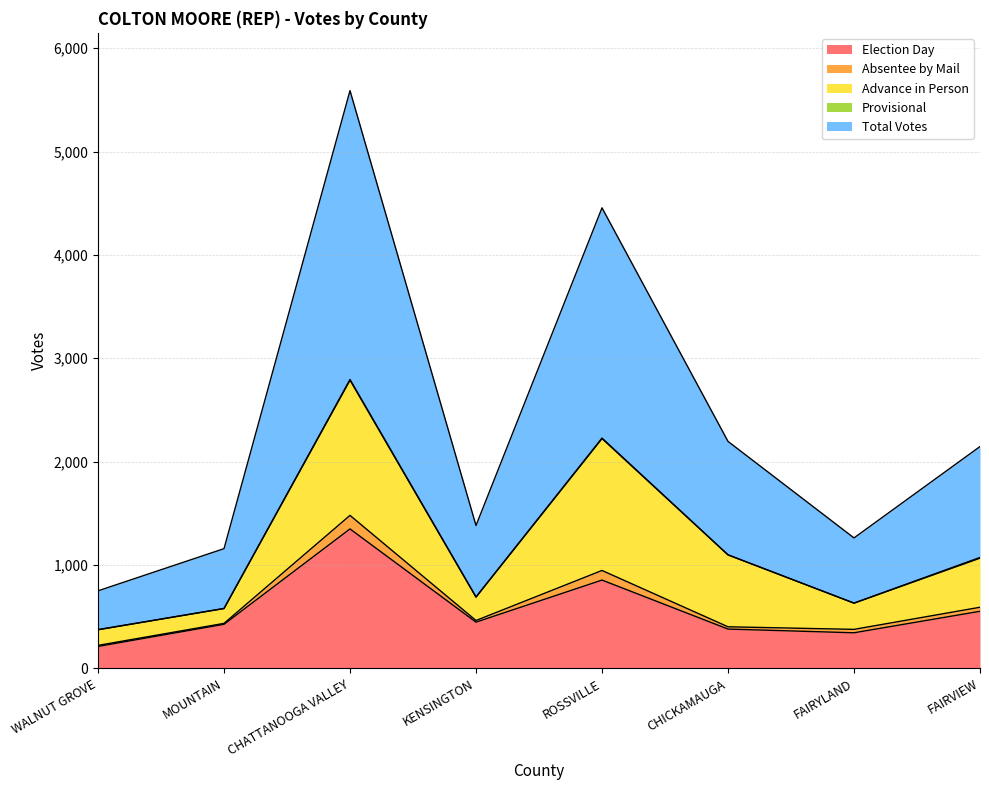

Is the value of Absentee by Mail at MOUNTAIN greater than the value of Advance in Person at MOUNTAIN?

No